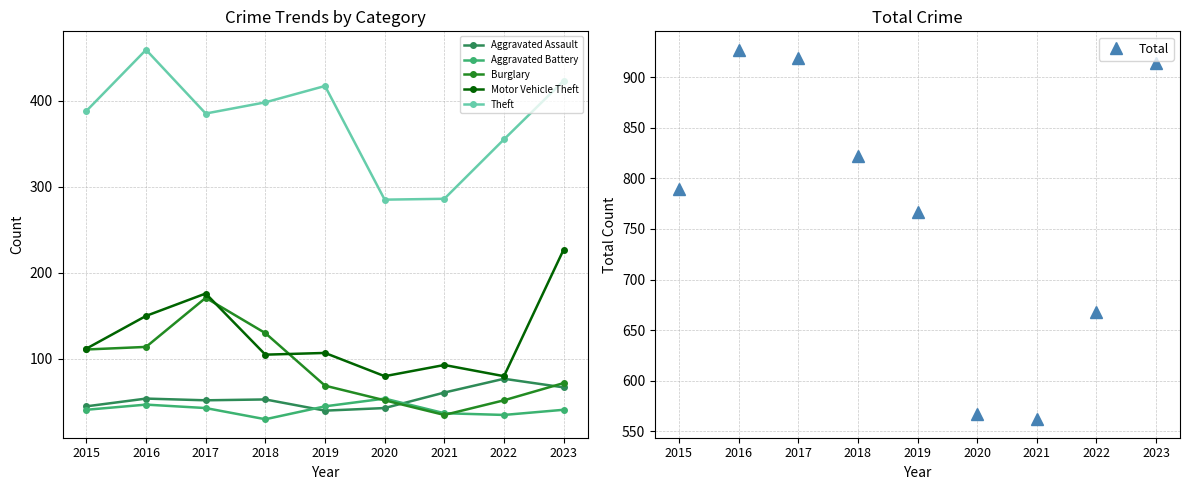

How many interior local peaks does the Total series have?

1